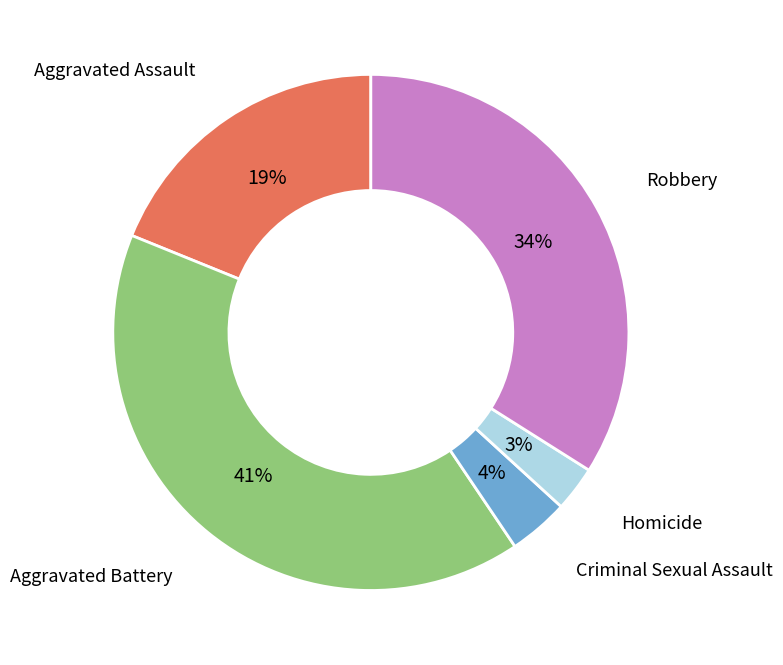

To the nearest percent, what is the difference between the largest and smallest slice percentages?

38%